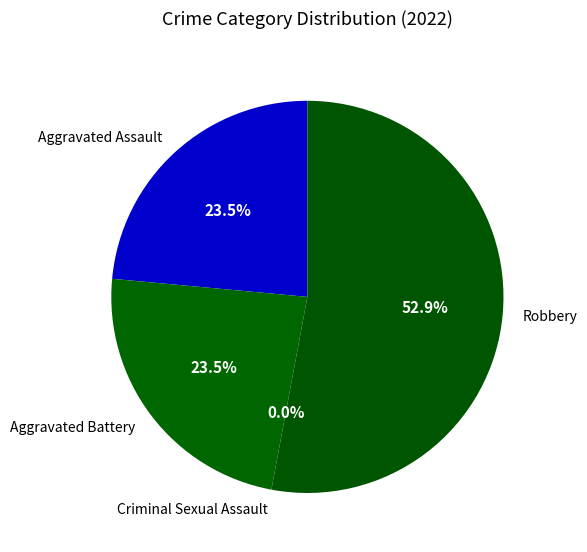

To the nearest percent, what is the combined percentage of Robbery and Aggravated Battery?

76%